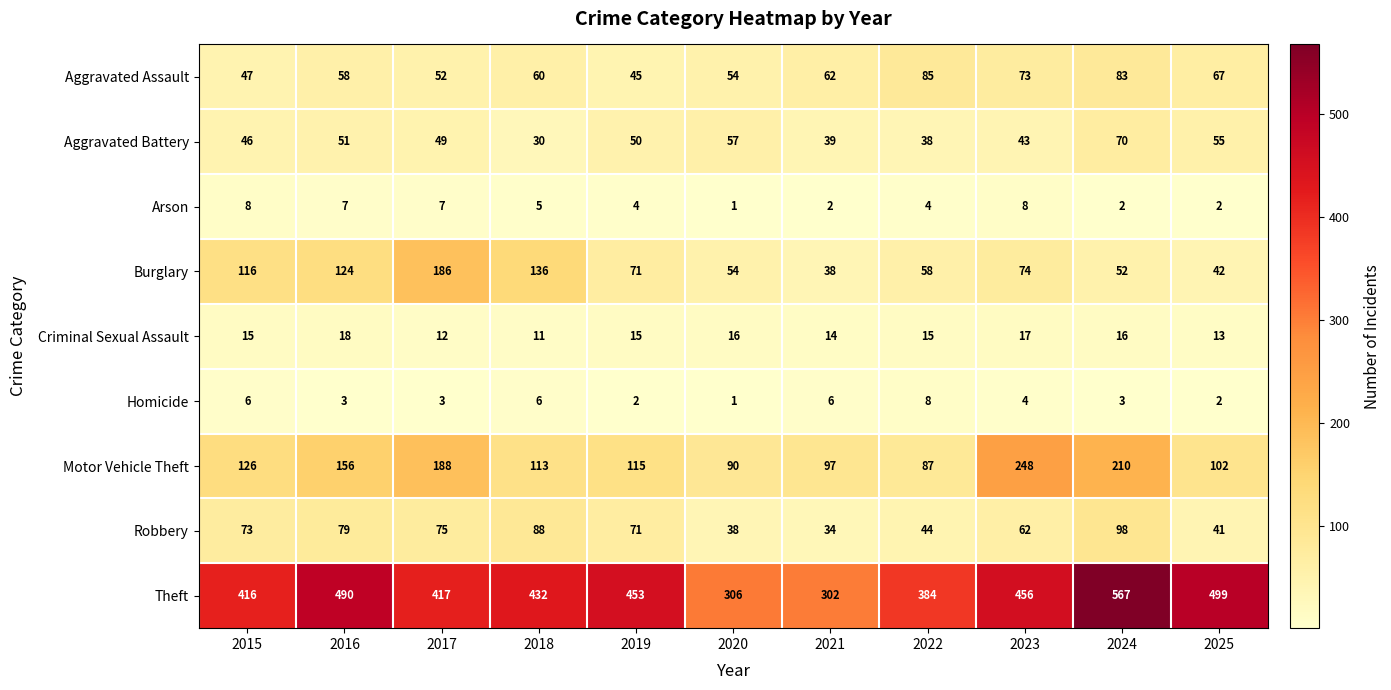

Which series changed the most between 2016 and 2025?

Burglary